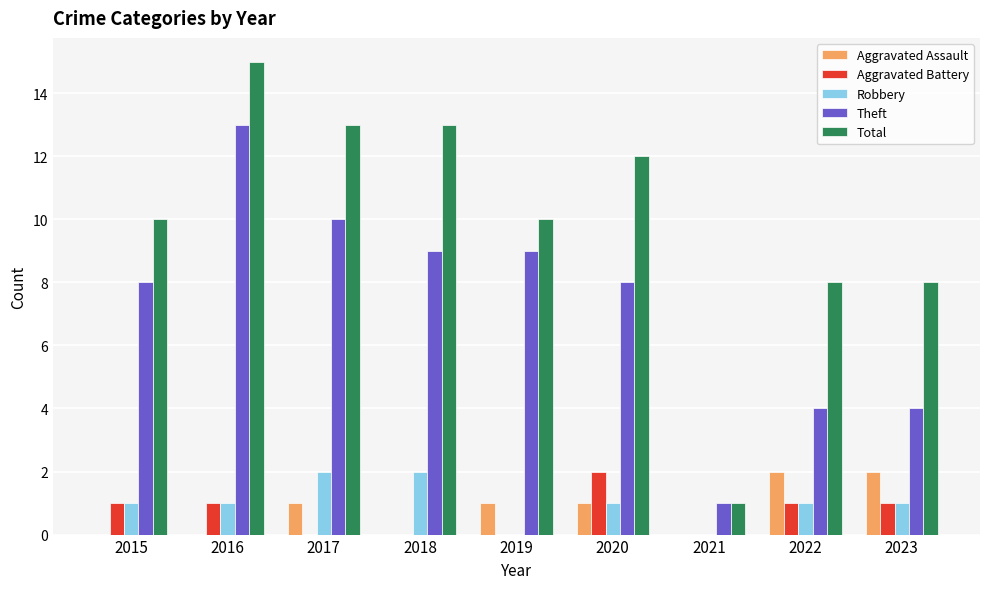

True or false: Aggravated Assault has a value of 1 at 2019.

True